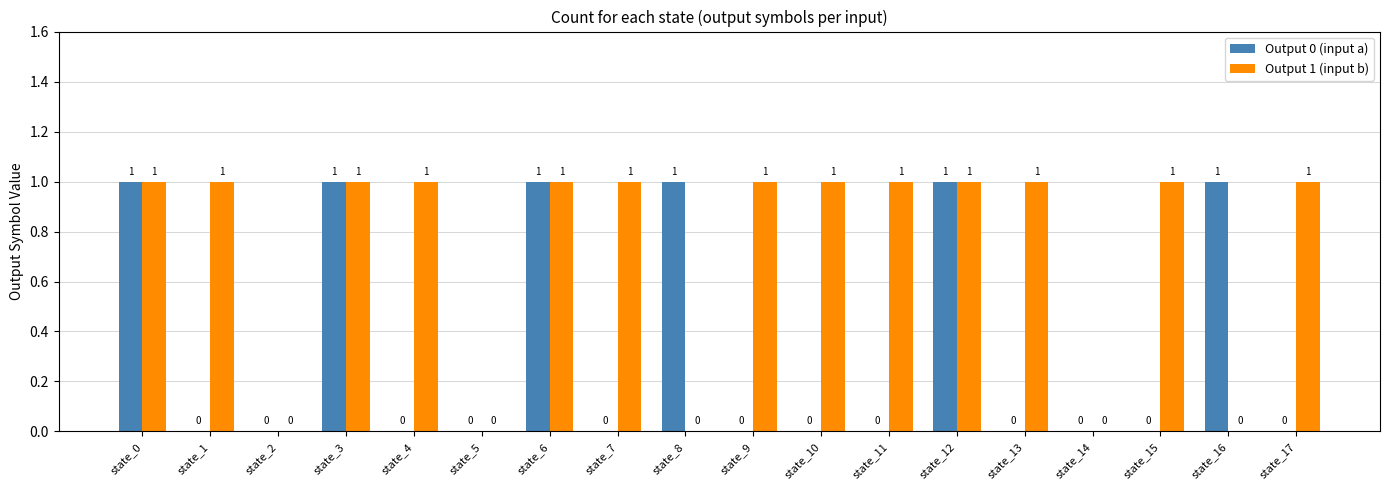

How many categories are shown in the chart?

18